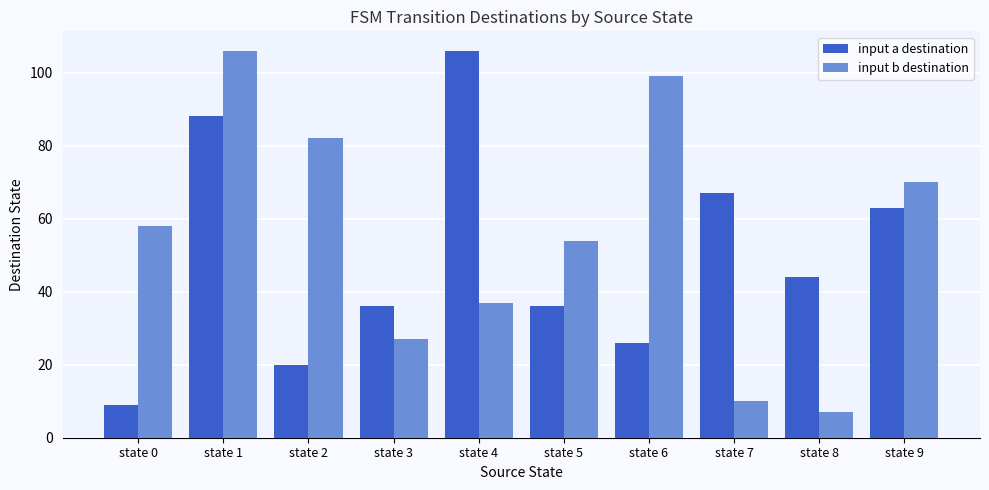

How many distinct data groups are displayed?

2